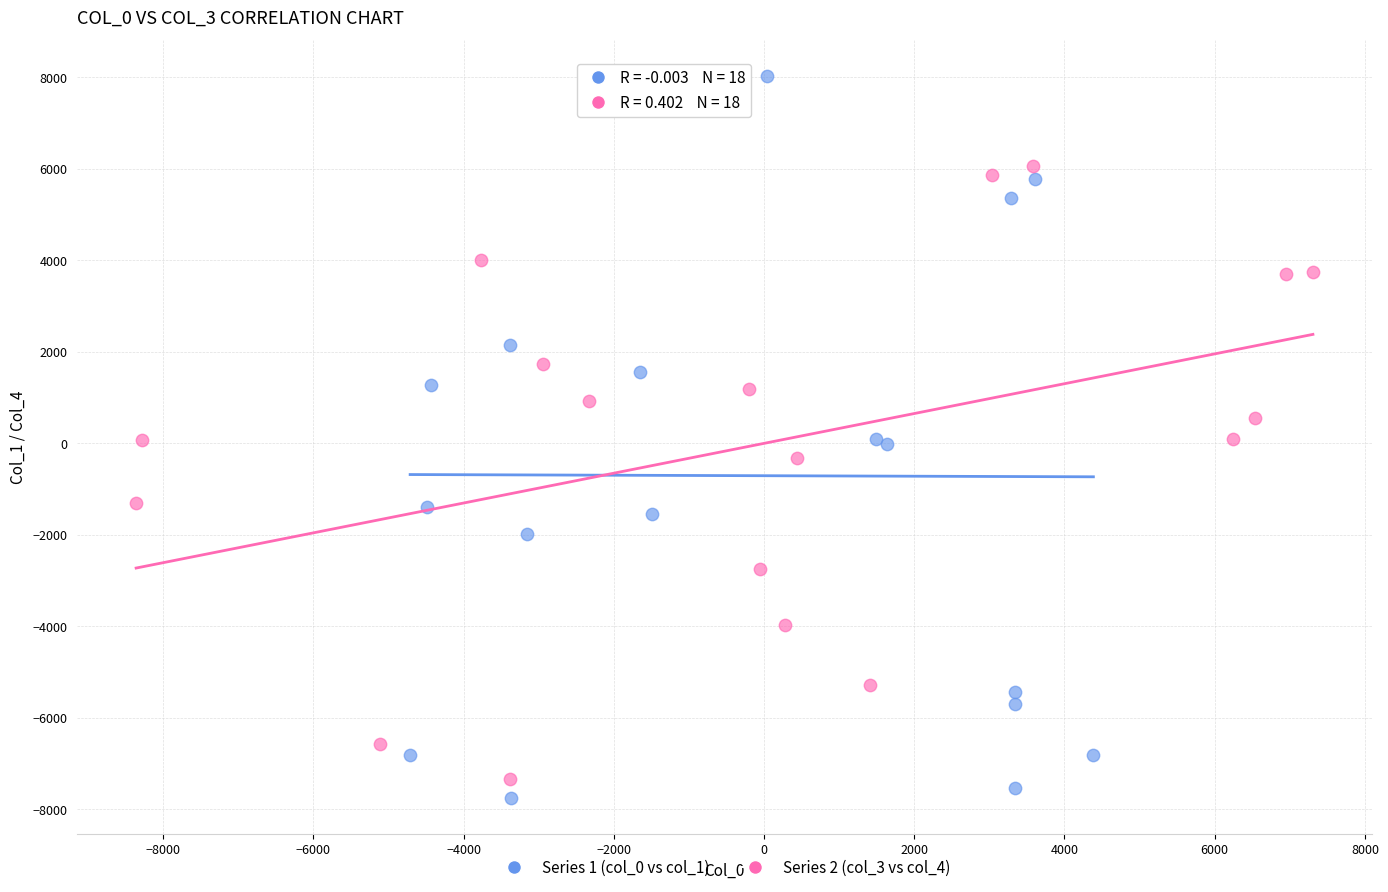

Which series reaches the maximum Y coordinate?

Series 1 (col_0 vs col_1)